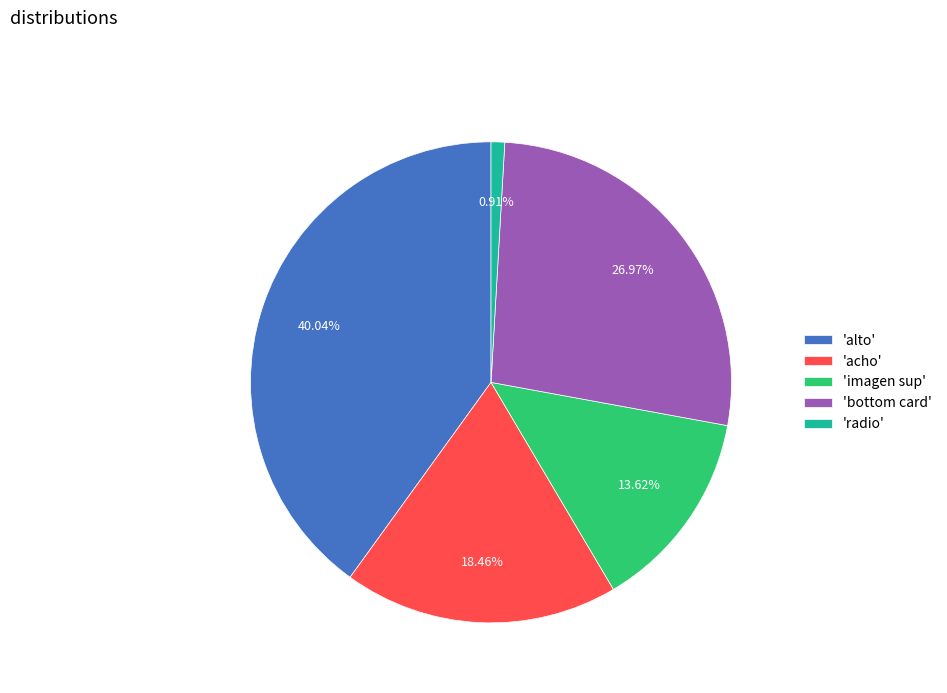

Combined, do 'alto' and 'radio' account for over 50%?

No